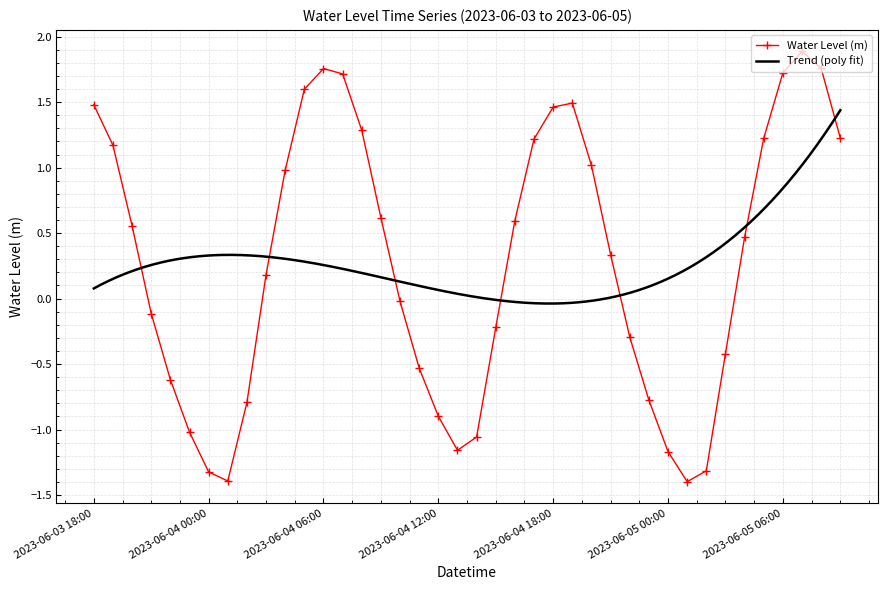

How many values exceed 0?

22